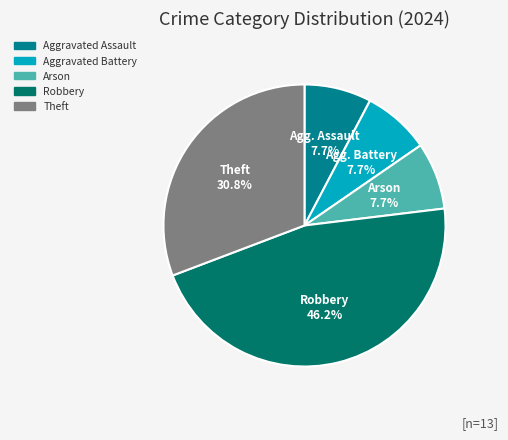

What portion of the pie excludes Theft?

69.2%